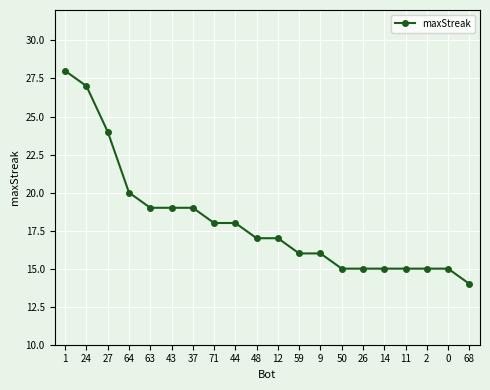

The value at 37 is 19. True or false?

True